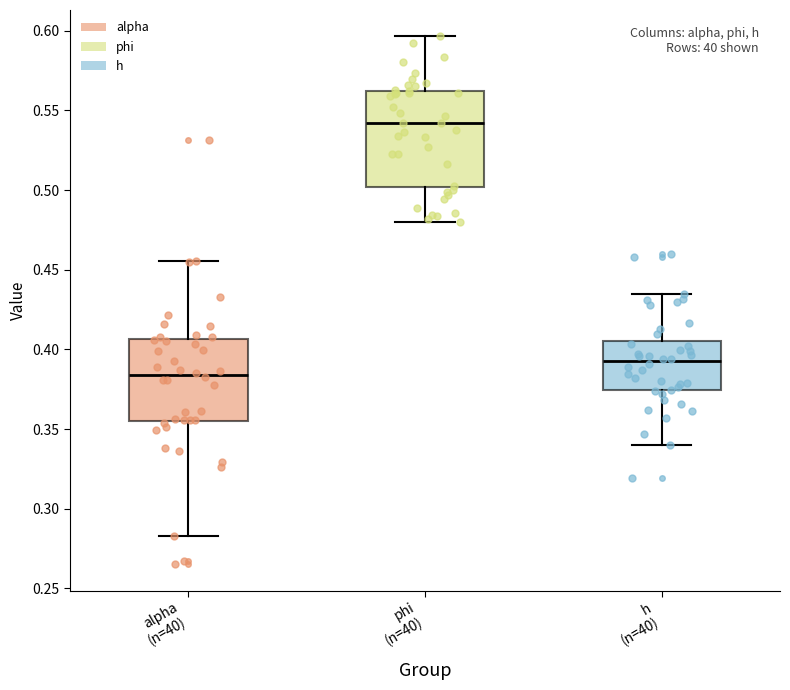

Which box has the highest median line?

phi (n=40)